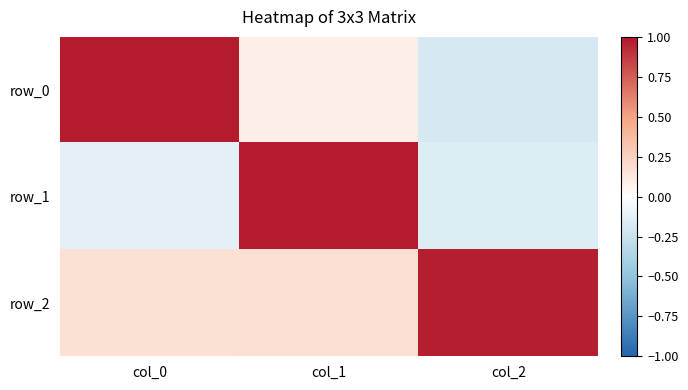

At col_1, list the series in order from largest to smallest.

row_1, row_2, row_0